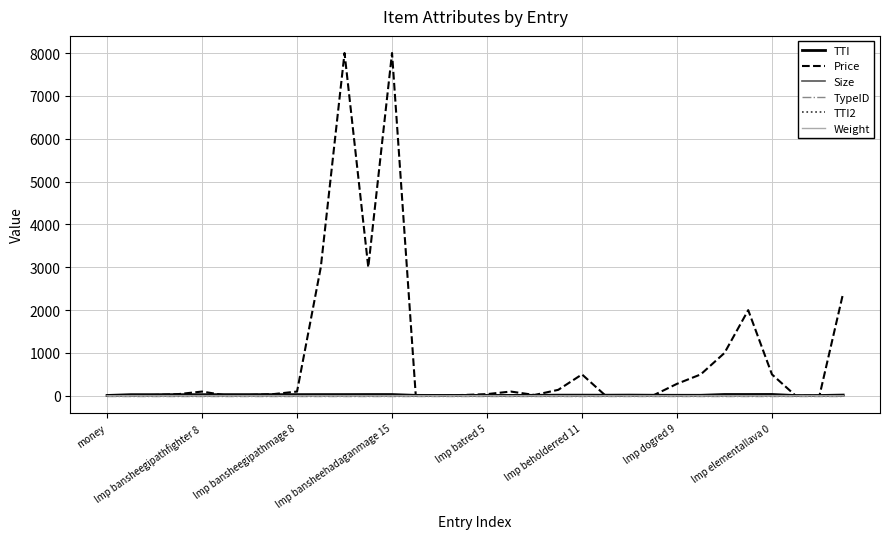

Which series has the largest total across all categories?

Price